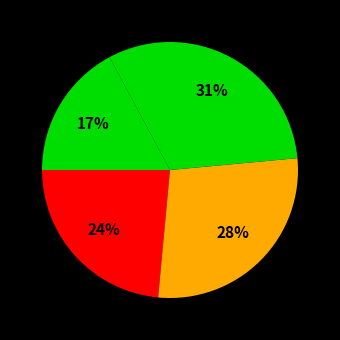

How many segments does this pie chart have?

4